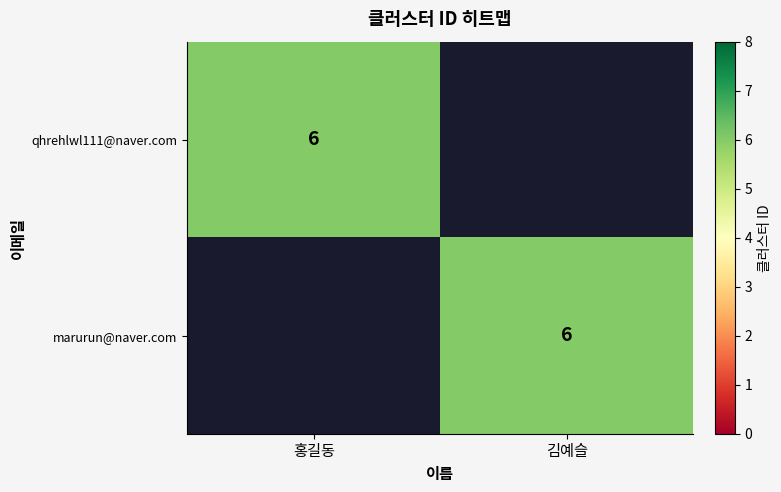

Is it true that qhrehlwl111@naver.com equals 6 at 홍길동?

True